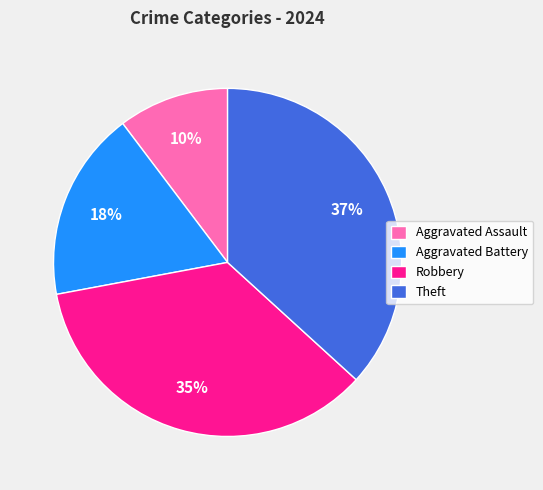

Which has a higher value, Aggravated Battery or Aggravated Assault?

Aggravated Battery